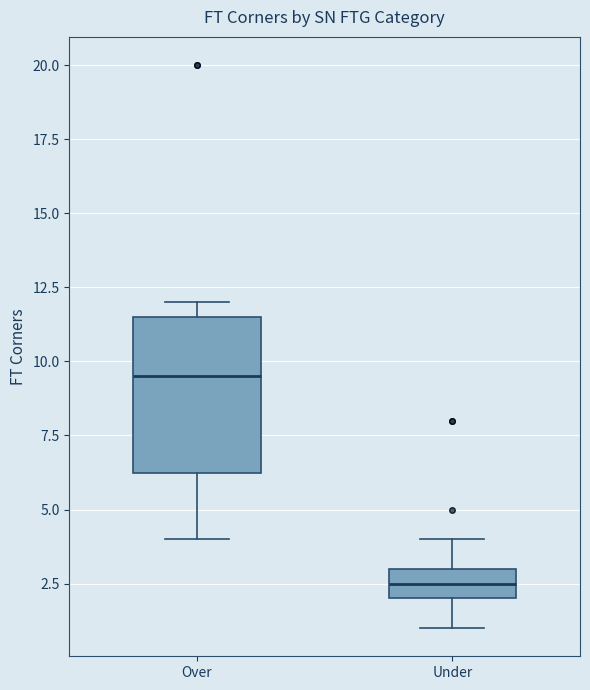

Comparing the boxes themselves (not the whiskers), which one is the tallest?

Over